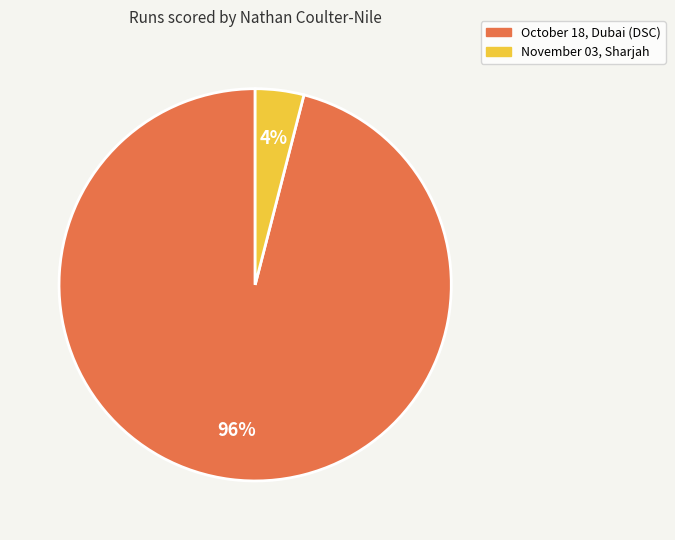

True or false: October 18, Dubai (DSC) accounts for 85% of the total.

False